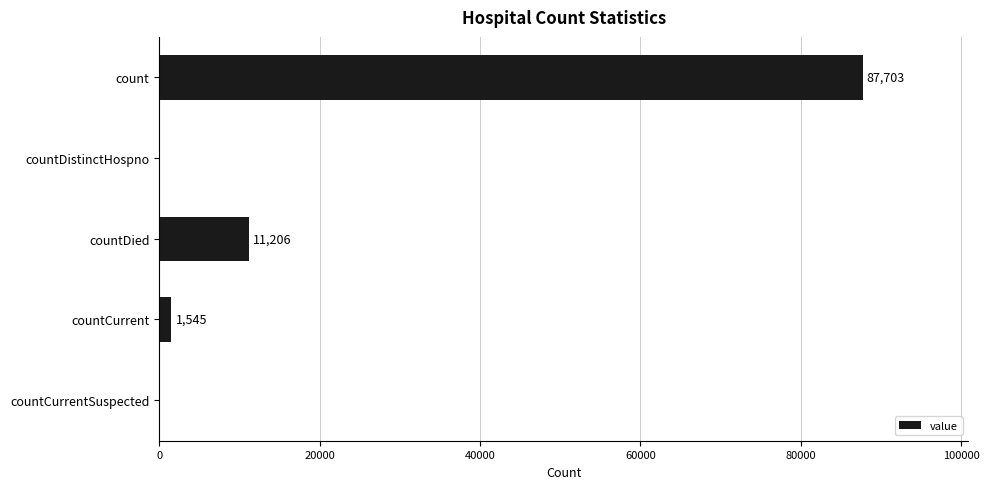

What is the sum of all values?

100454